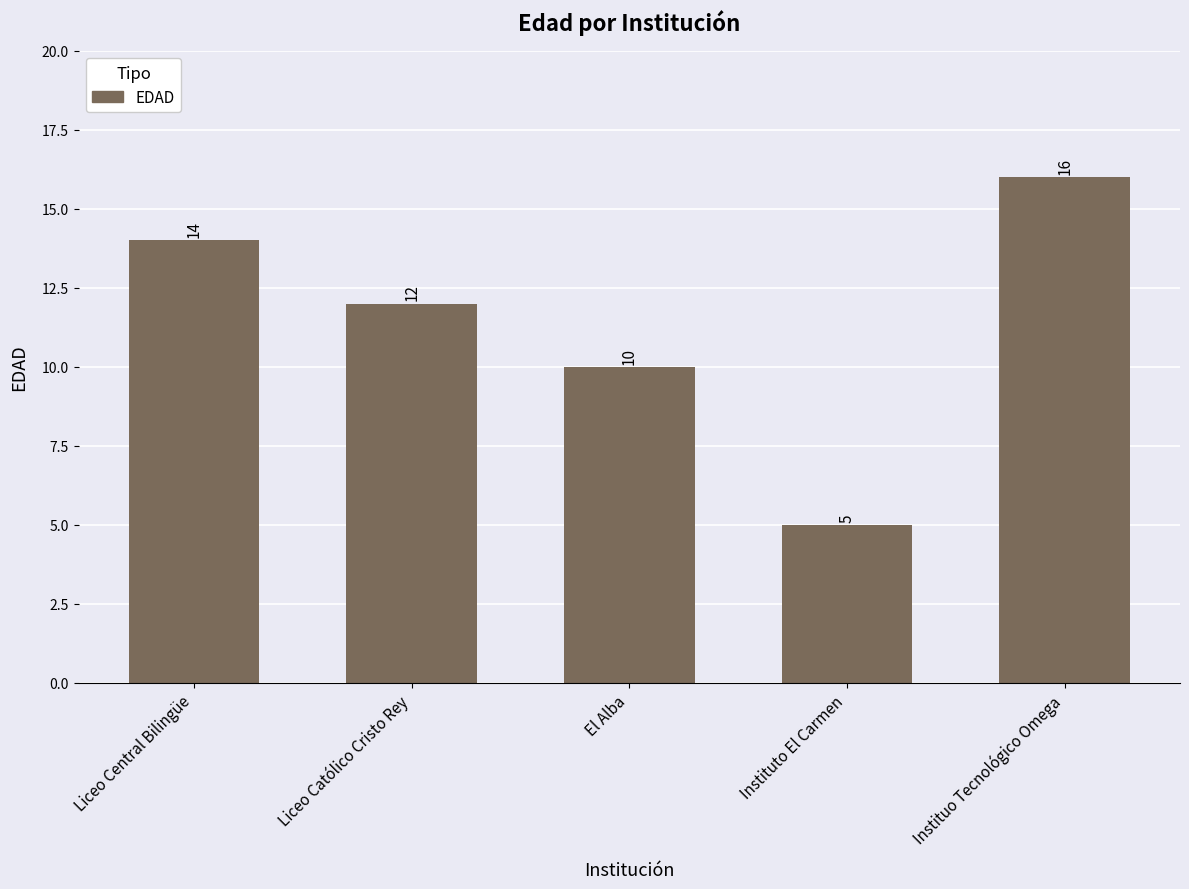

Rank the categories by value from lowest to highest.

Instituto El Carmen, El Alba, Liceo Católico Cristo Rey, Liceo Central Bilingüe, Instituo Tecnológico Omega